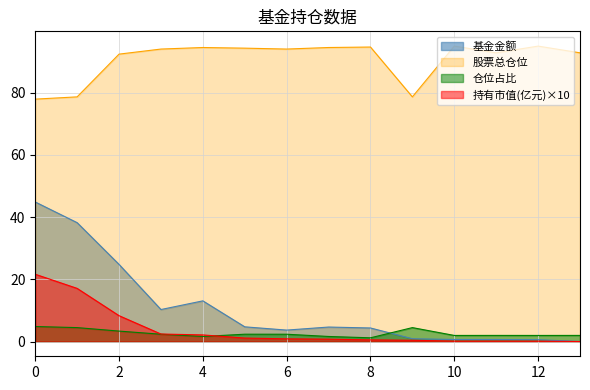

The value of 持有市值(亿元) at 2 is 8.3. True or false?

True